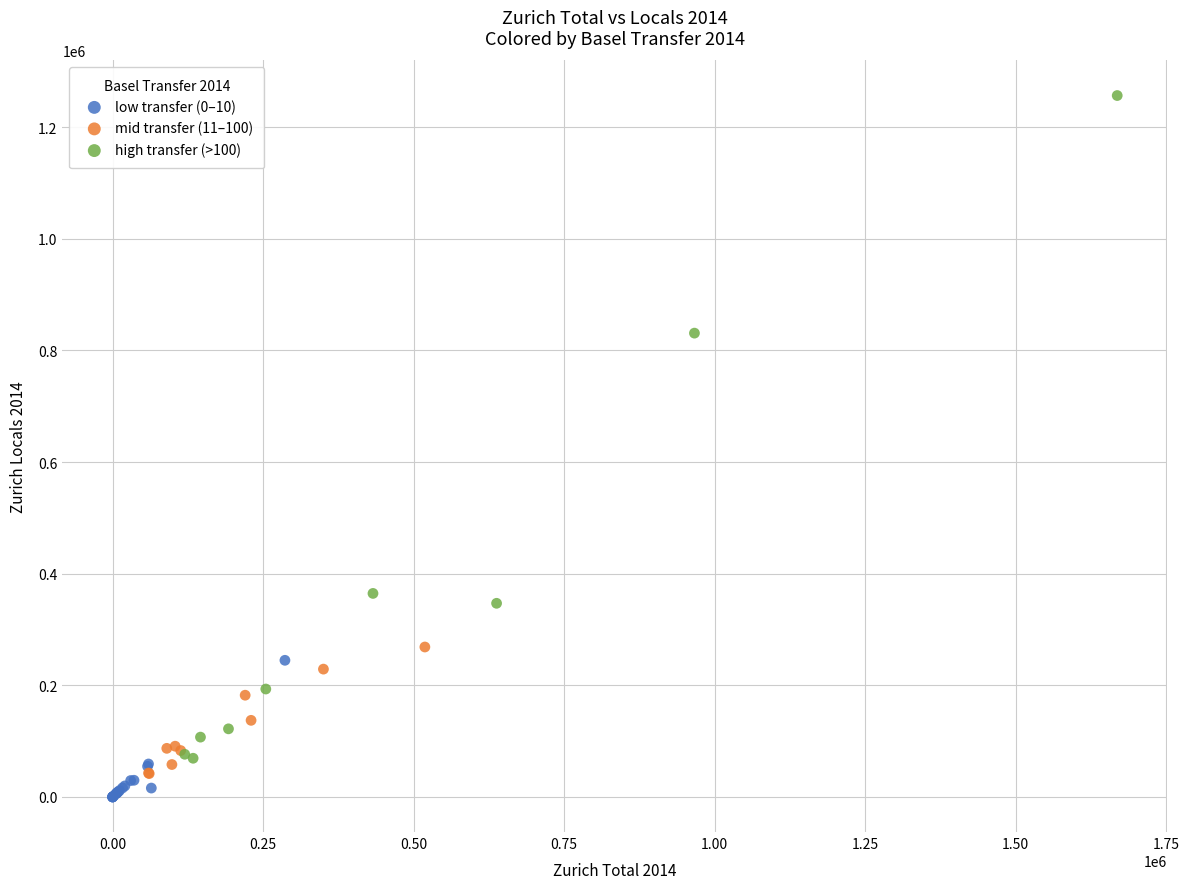

Which series contains the lowest Y value?

low transfer (0–10)